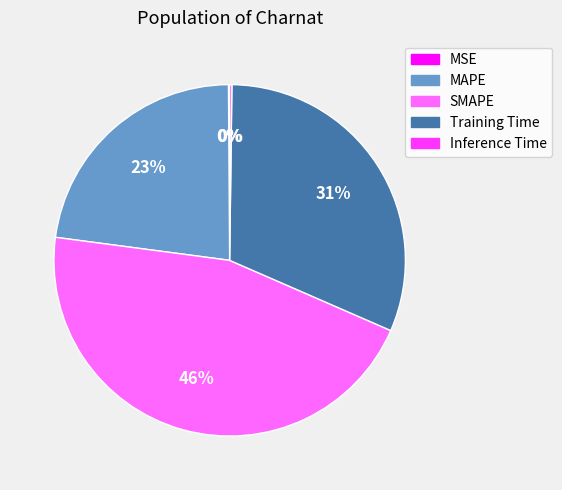

Is there any slice that represents more than half of the pie?

No